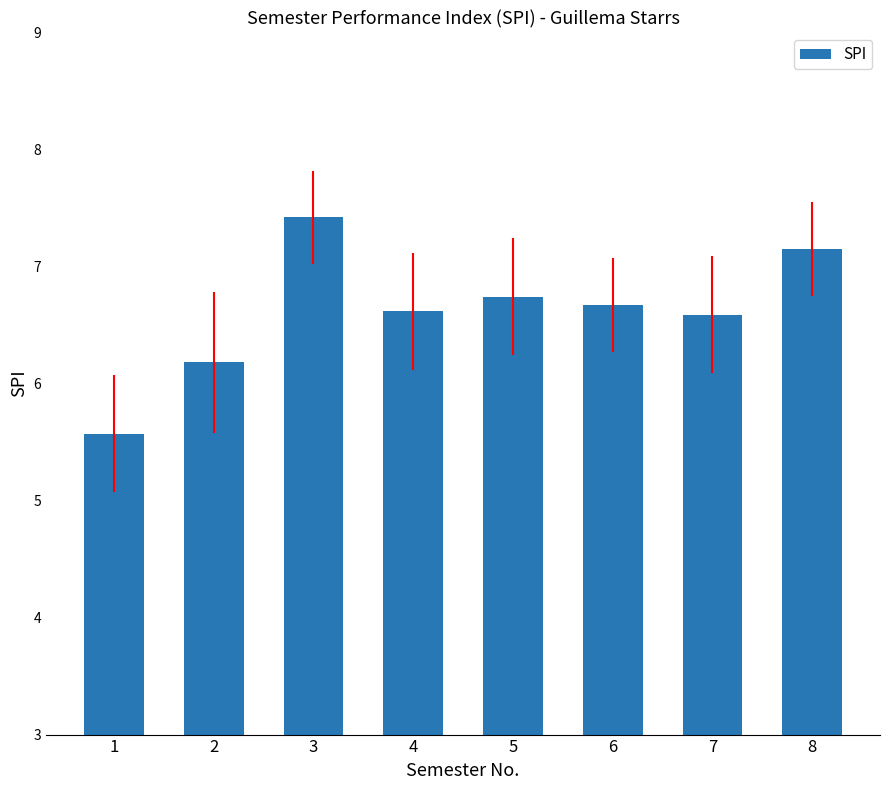

What is the minimum value shown in the chart?

5.6